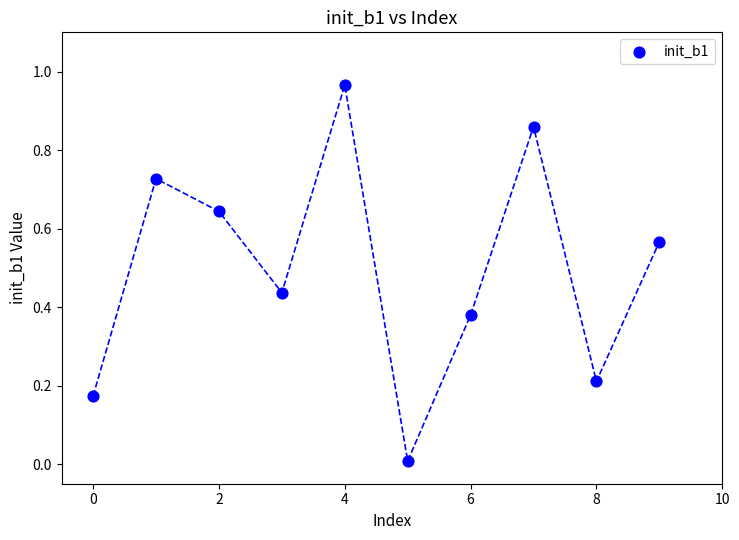

What is the average Y value?

0.5